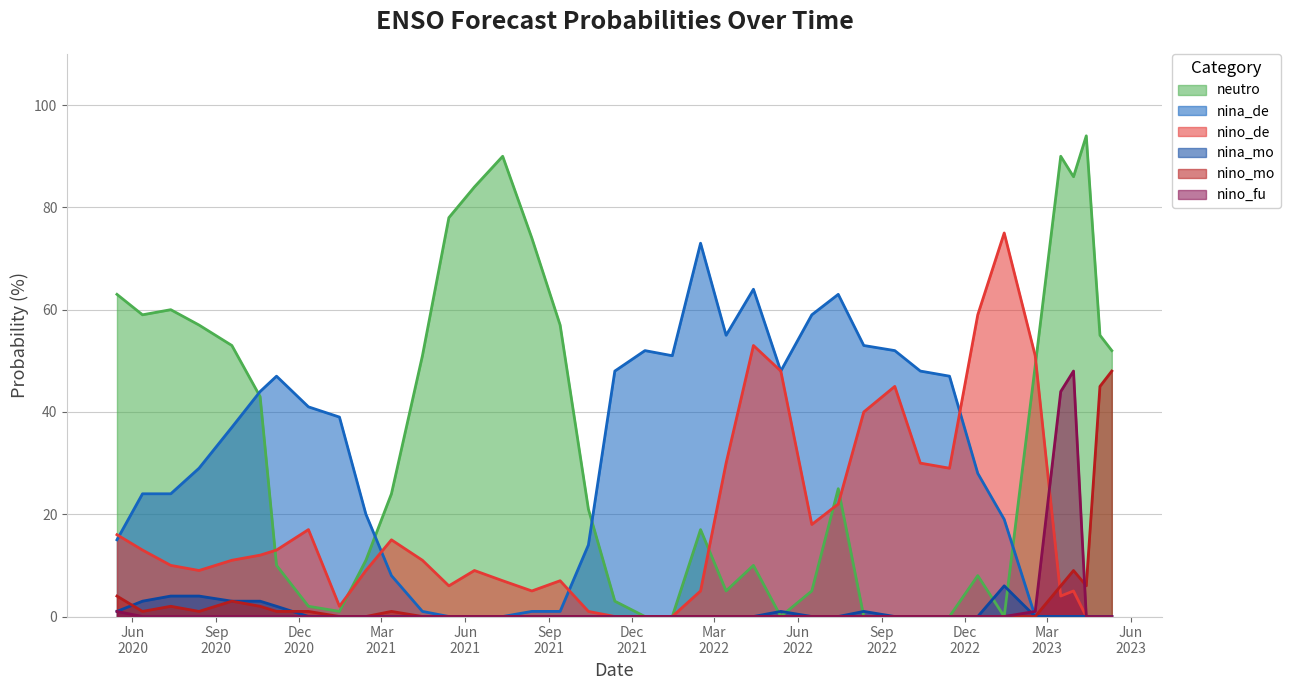

How many data points in neutro are less than 24?

19